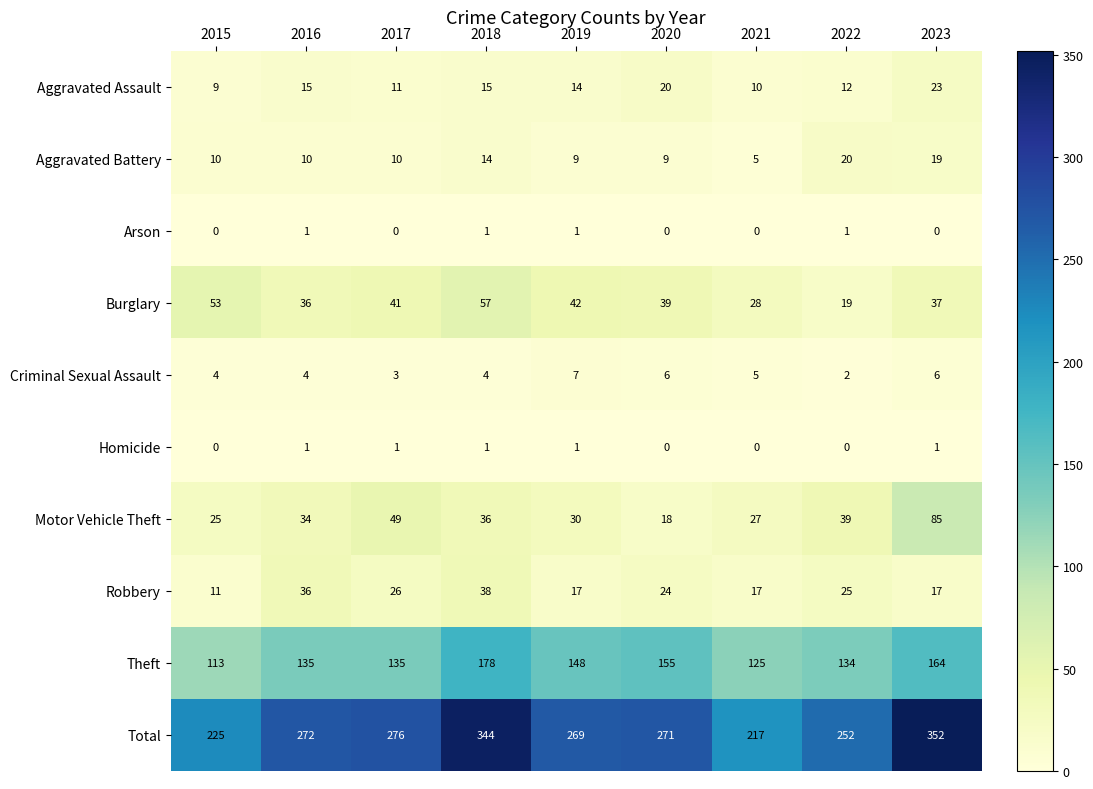

How many categories are shown in the chart?

9